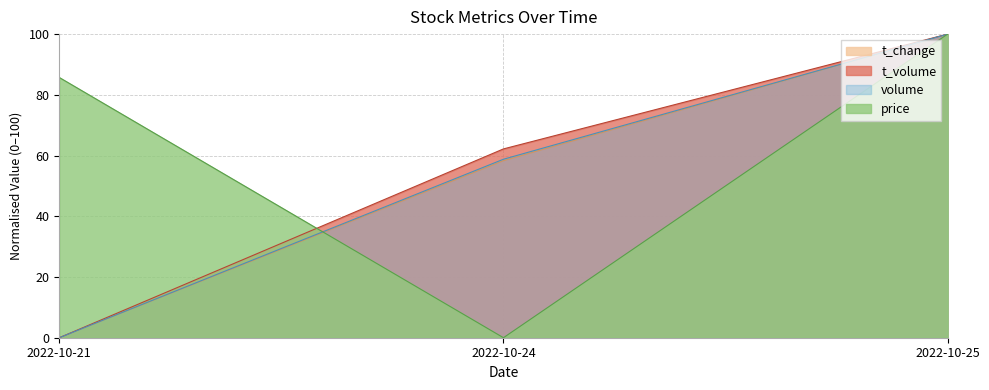

At which category is the sum across all series the highest?

2022-10-25